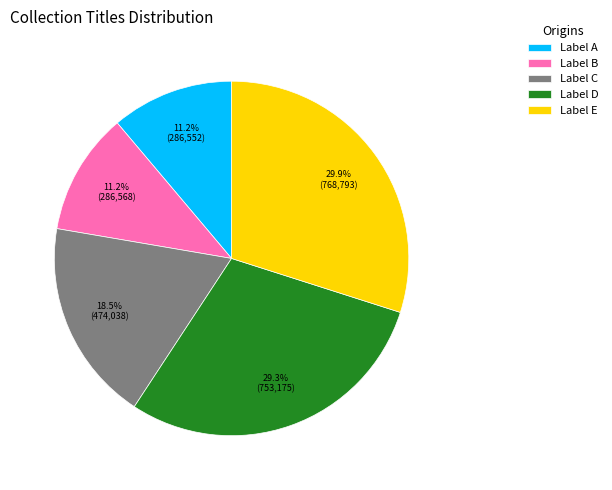

What portion of the pie excludes Label C?

81.5%